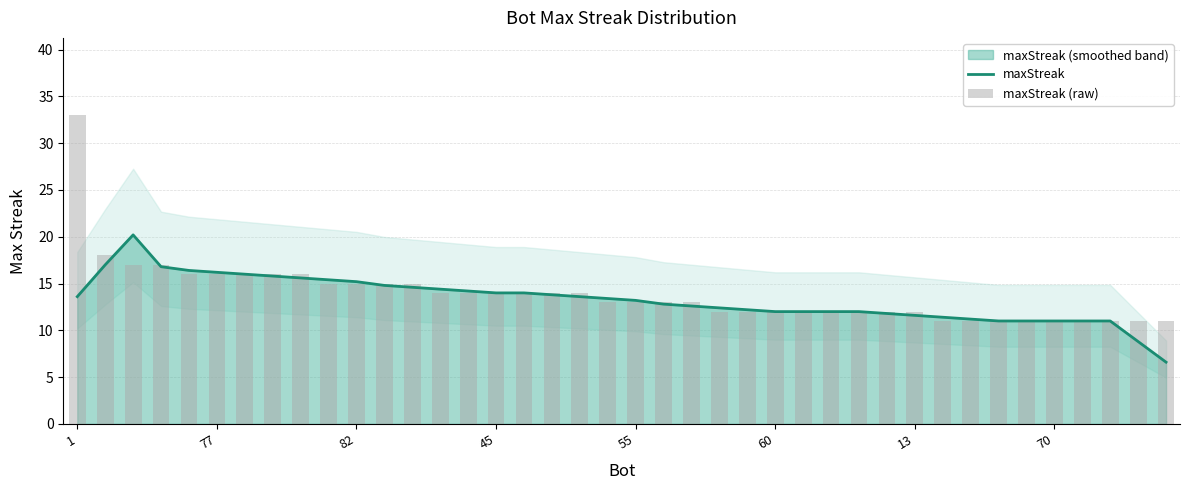

Reading left to right, transcribe all the data shown in this chart.

maxStreak: 13.6	17.0	20.2	16.8	16.4	16.2	16.0	15.8	15.6	15.4	15.2	14.8	14.6	14.4	14.2	14.0	14.0	13.8	13.6	13.4	13.2	12.8	12.6	12.4	12.2	12.0	12.0	12.0	12.0	11.8	11.6	11.4	11.2	11.0	11.0	11.0	11.0	11.0	8.8	6.6
maxStreak (raw): 33.0	18.0	17.0	17.0	16.0	16.0	16.0	16.0	16.0	15.0	15.0	15.0	15.0	14.0	14.0	14.0	14.0	14.0	14.0	13.0	13.0	13.0	13.0	12.0	12.0	12.0	12.0	12.0	12.0	12.0	12.0	11.0	11.0	11.0	11.0	11.0	11.0	11.0	11.0	11.0